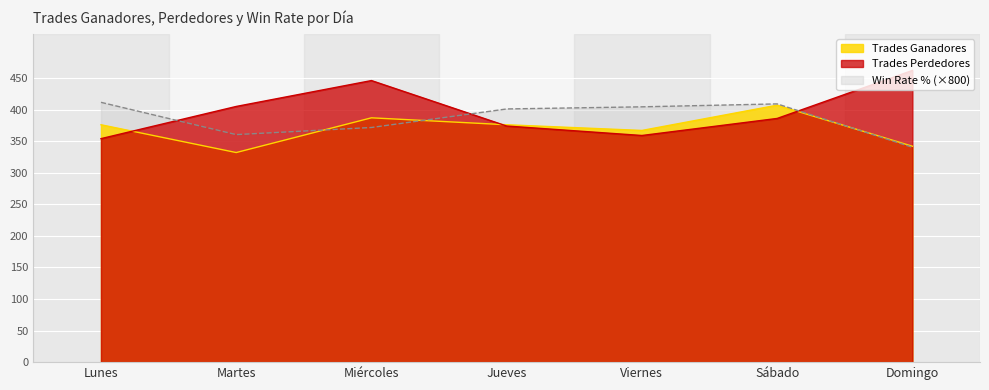

The Trades Ganadores series shows 376.0 at Lunes. True or false?

True